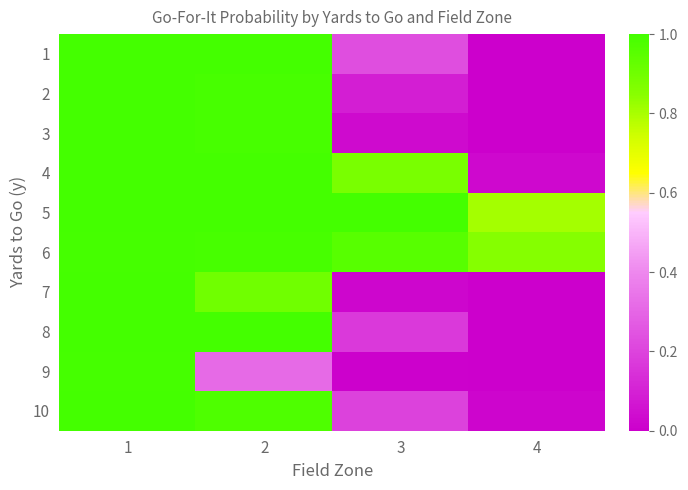

Which series changed the most between 1 and 2?

9